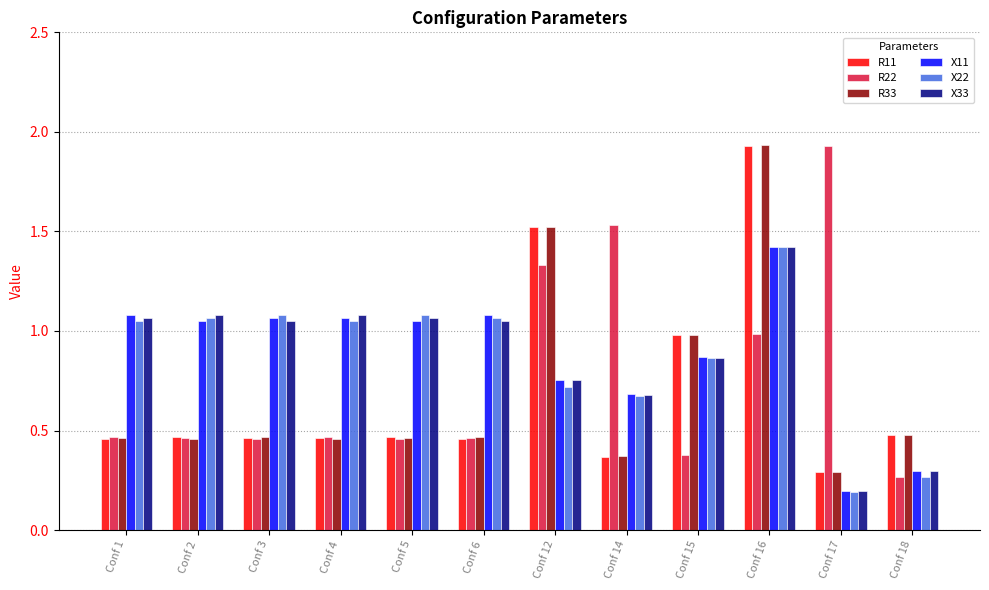

Is it true that X11 equals 1.1 at Conf 4?

True